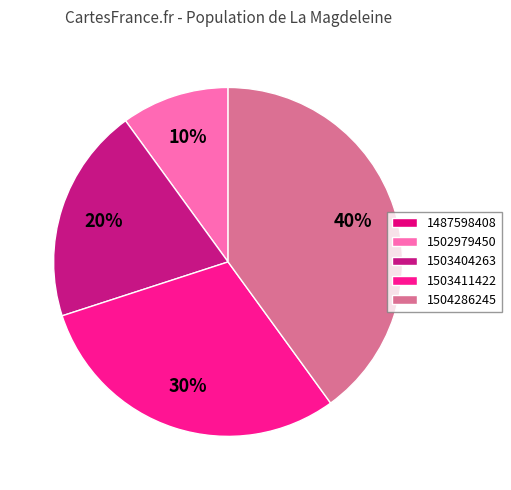

To the nearest percent, what is the average slice percentage?

20%